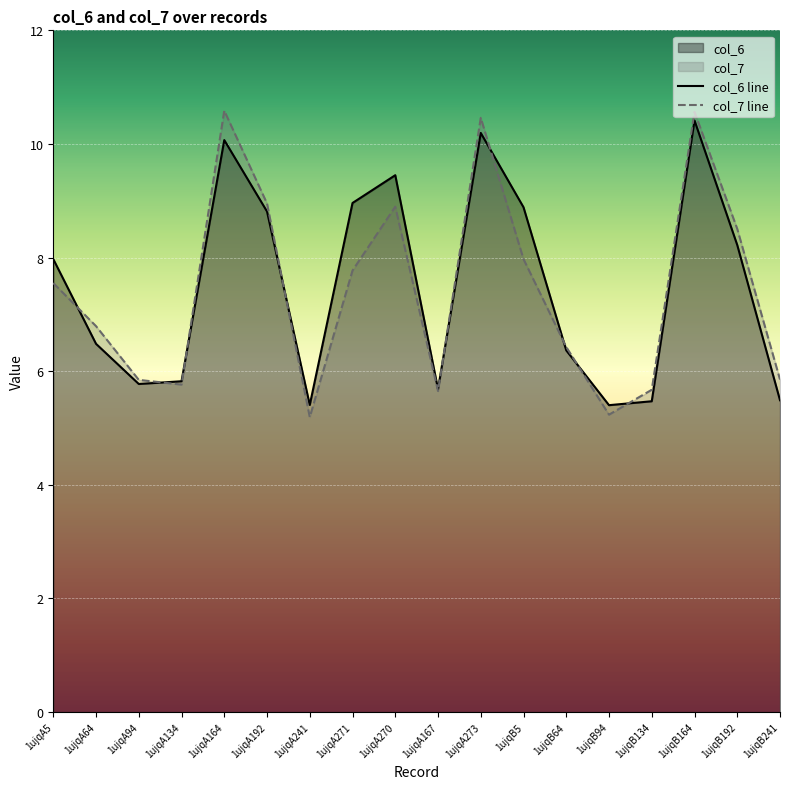

What is the difference between the highest and lowest values at 1ujqB241?

0.4